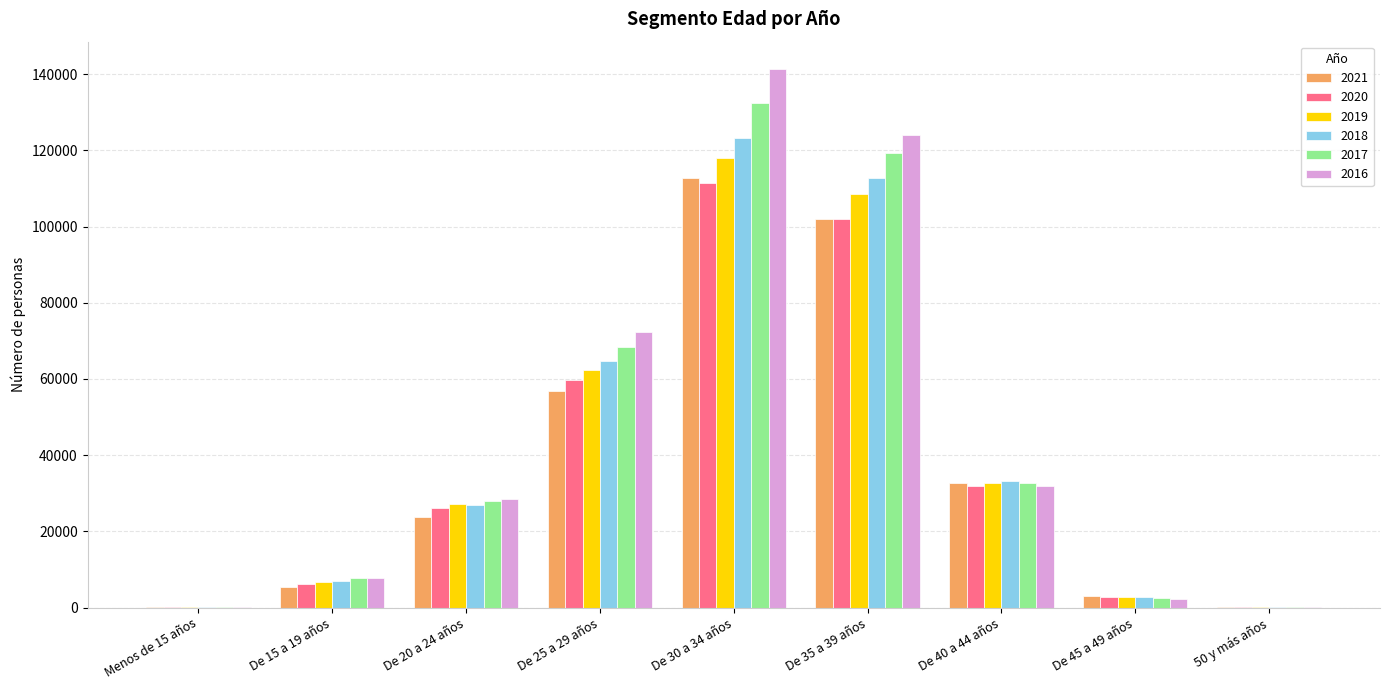

Where is 2018 nearest to the value 61730?

De 25 a 29 años